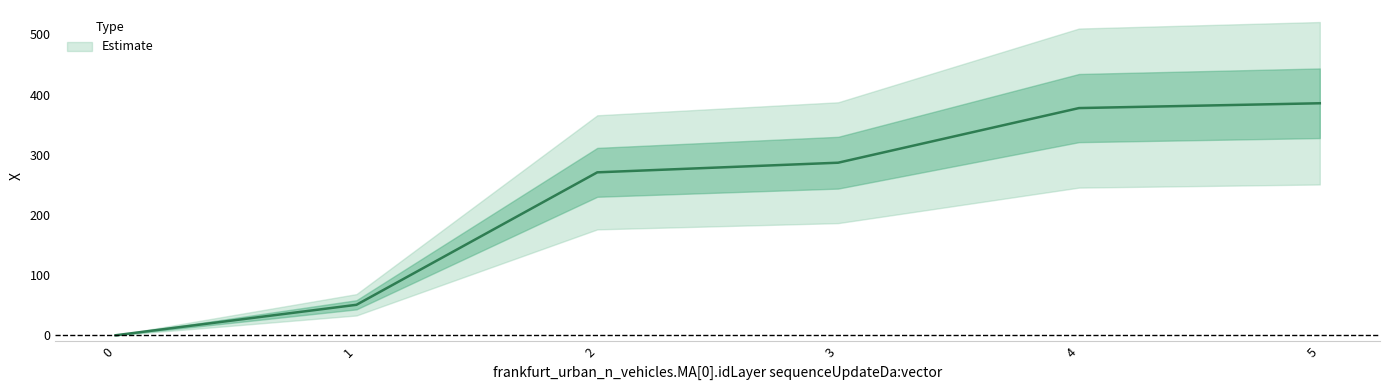

What is the approximate value at 2?

270.8